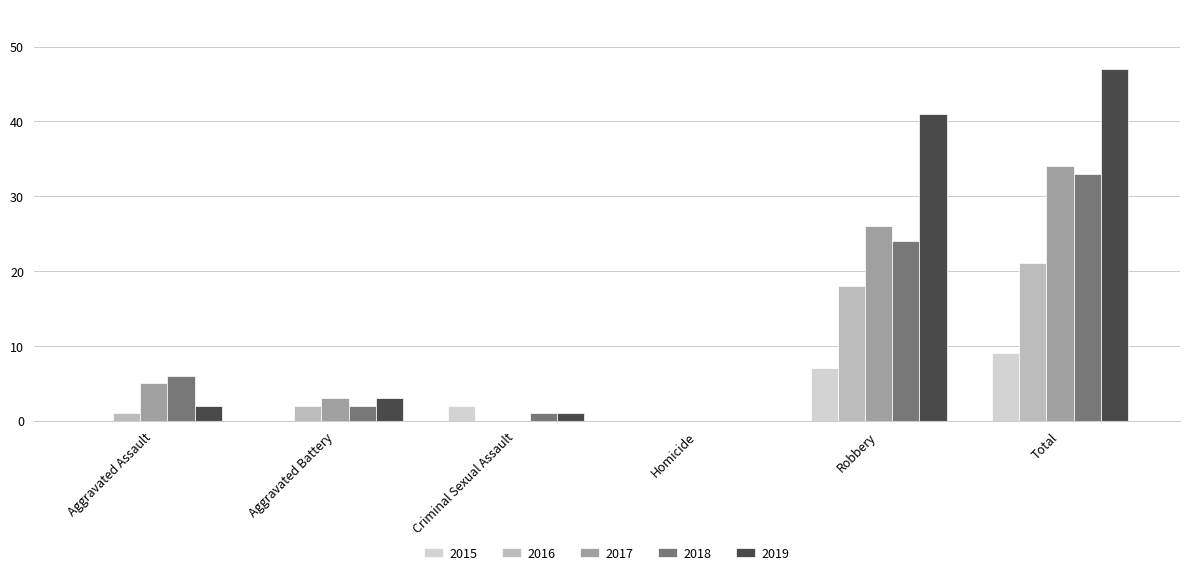

At which label is 2017 closest to 17?

Robbery